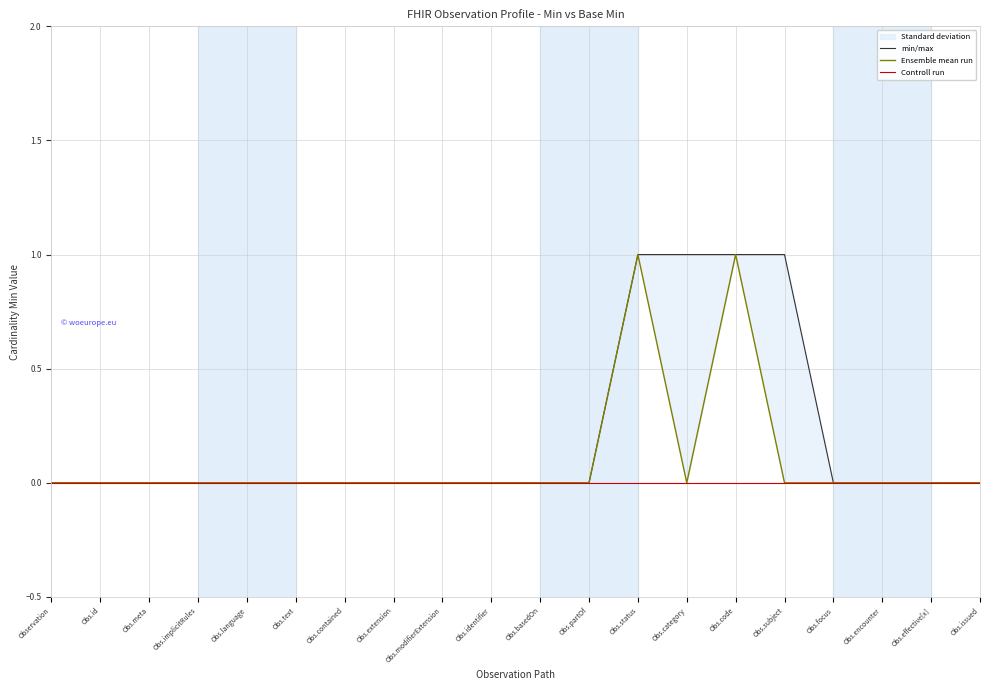

Is this an area chart (filled region under the line)?

No